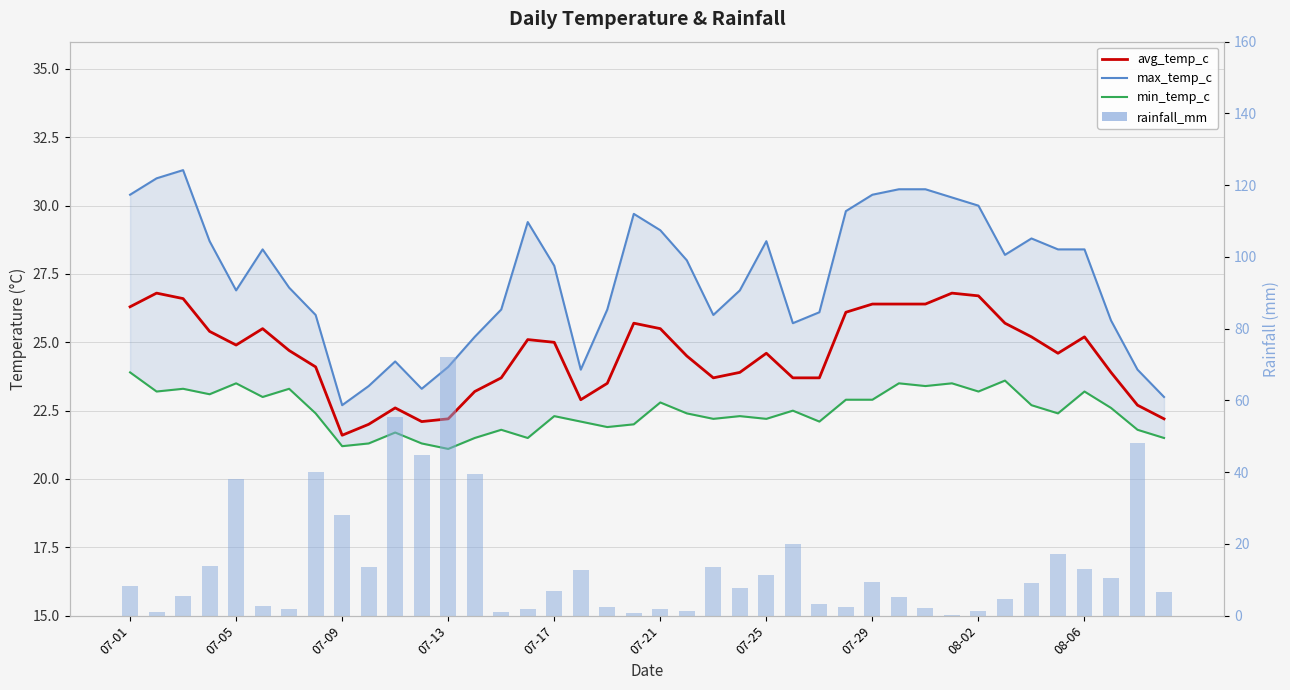

What is the lowest value of the max_temp_c series?

22.7